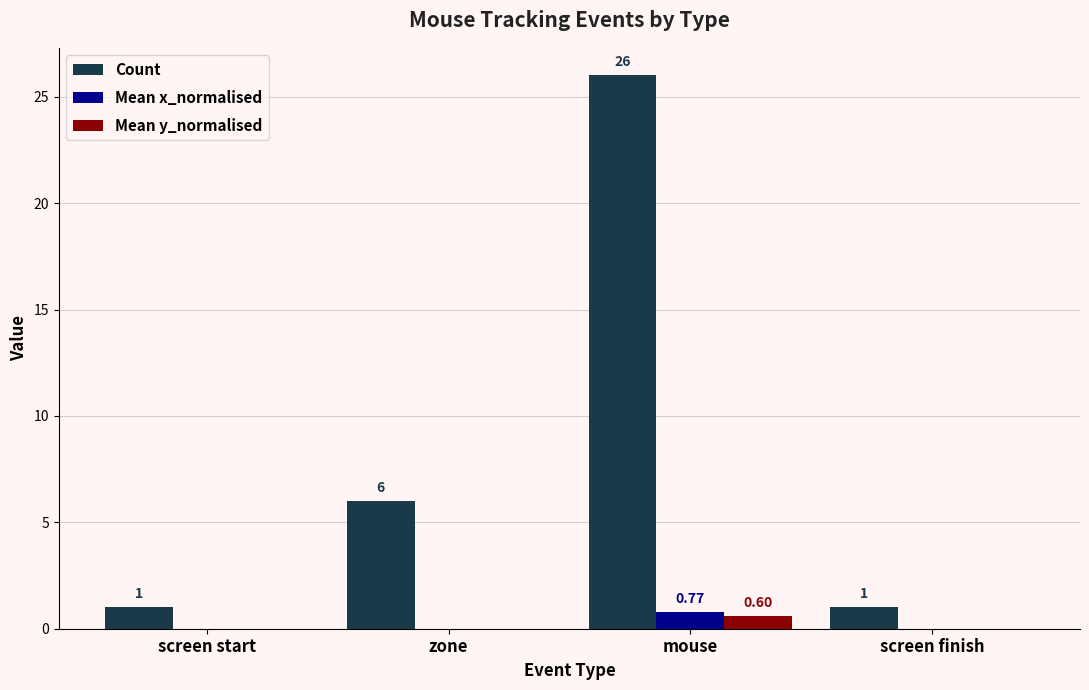

Between zone and mouse, which series saw the biggest shift?

Count